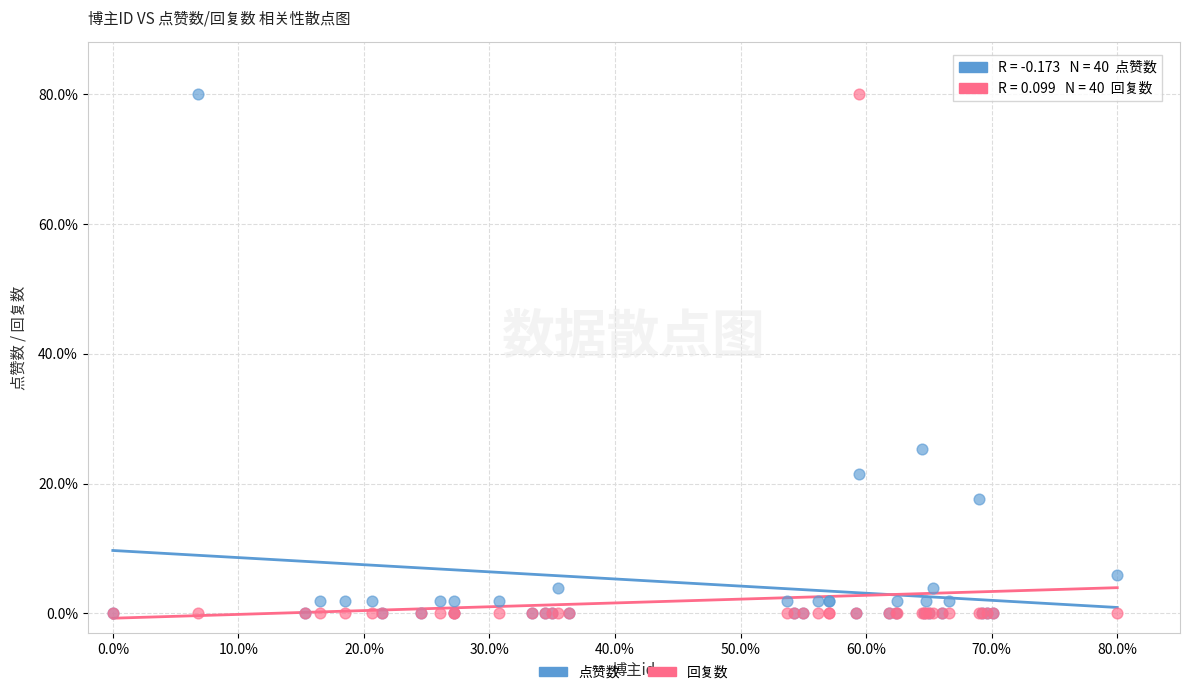

In the 点赞数 series, what Y value is closest to 40?

25.4